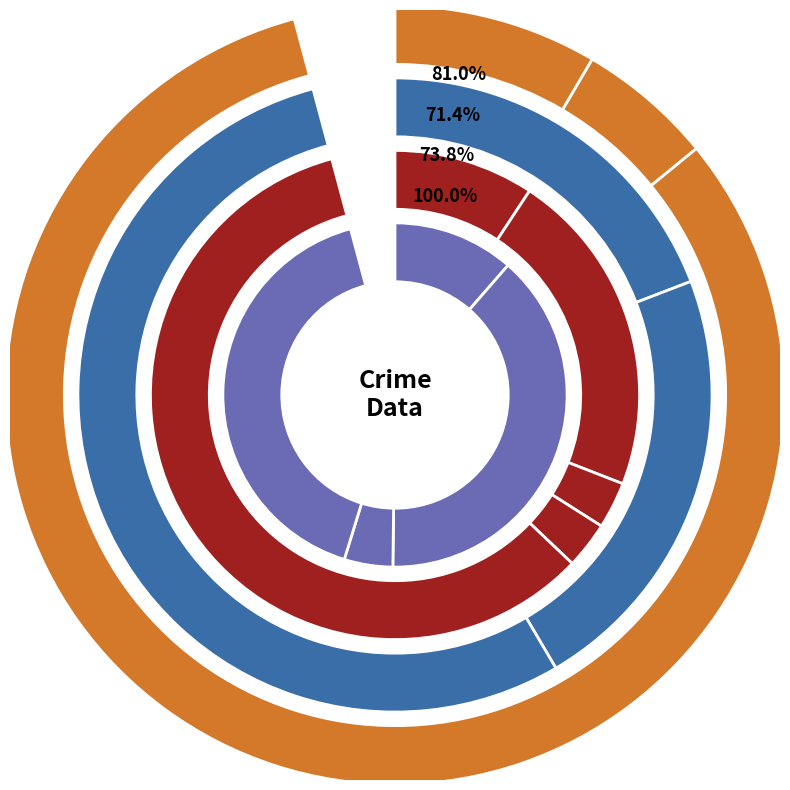

What is the largest slice in the pie chart?

Robbery